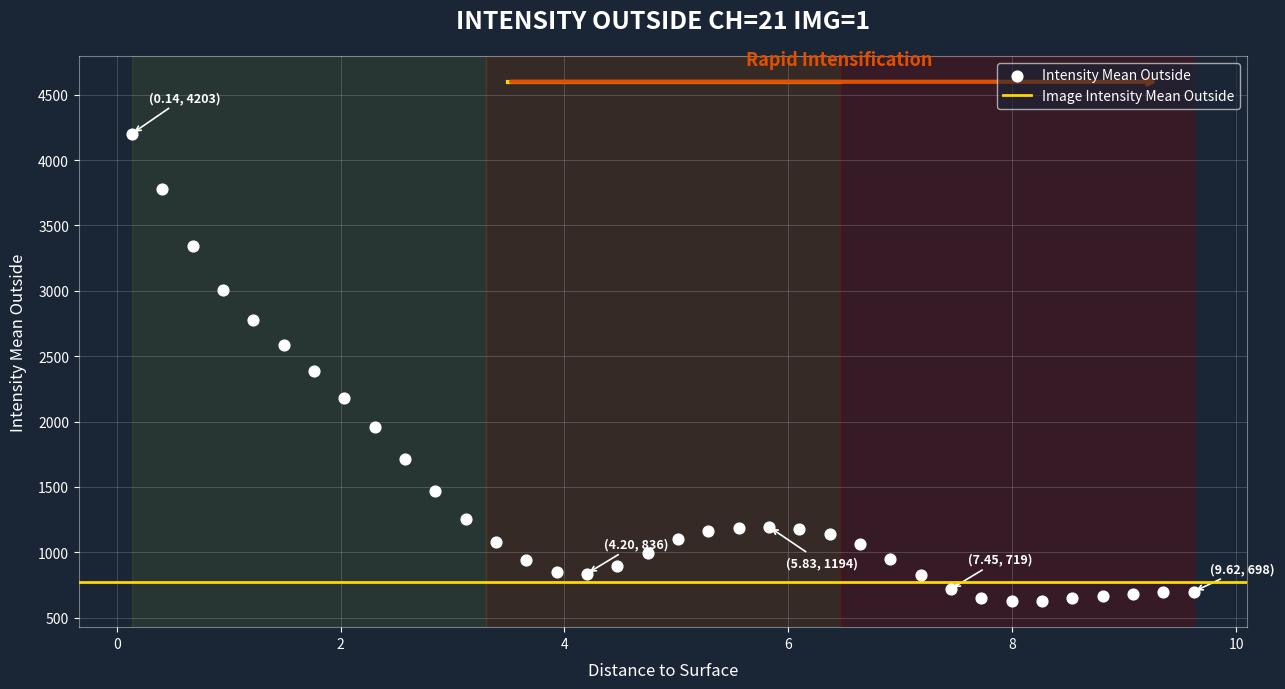

What is the range of X values (max minus min)?

9.5